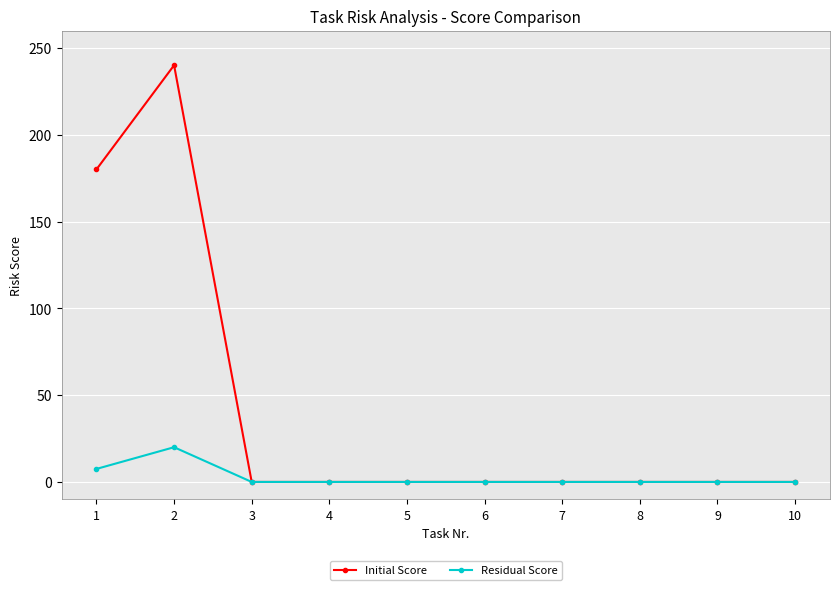

At which category does Residual Score reach its first local peak?

2